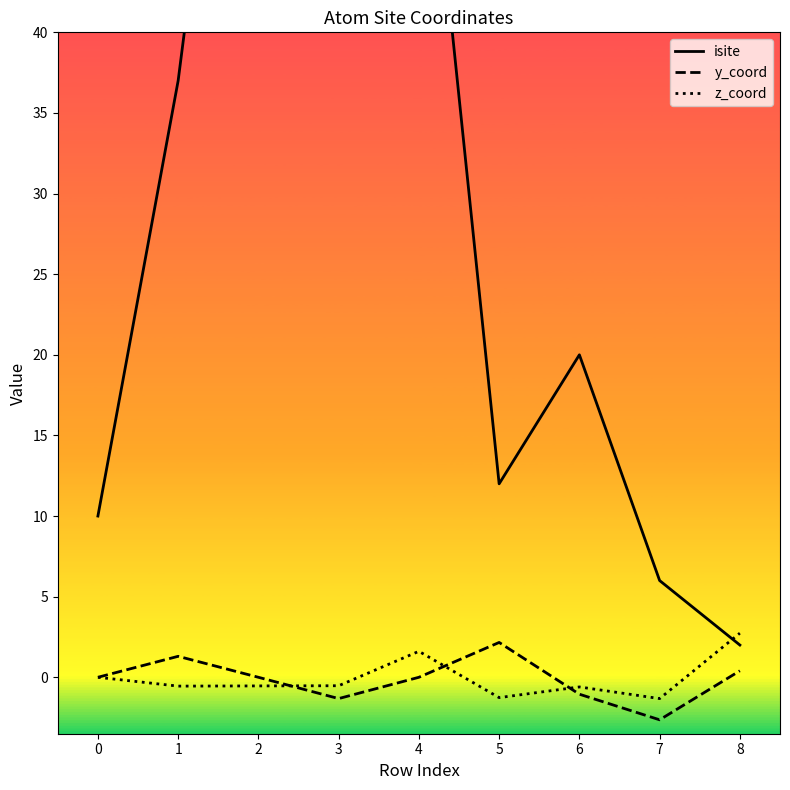

True or false: isite and y_coord intersect in this chart.

False